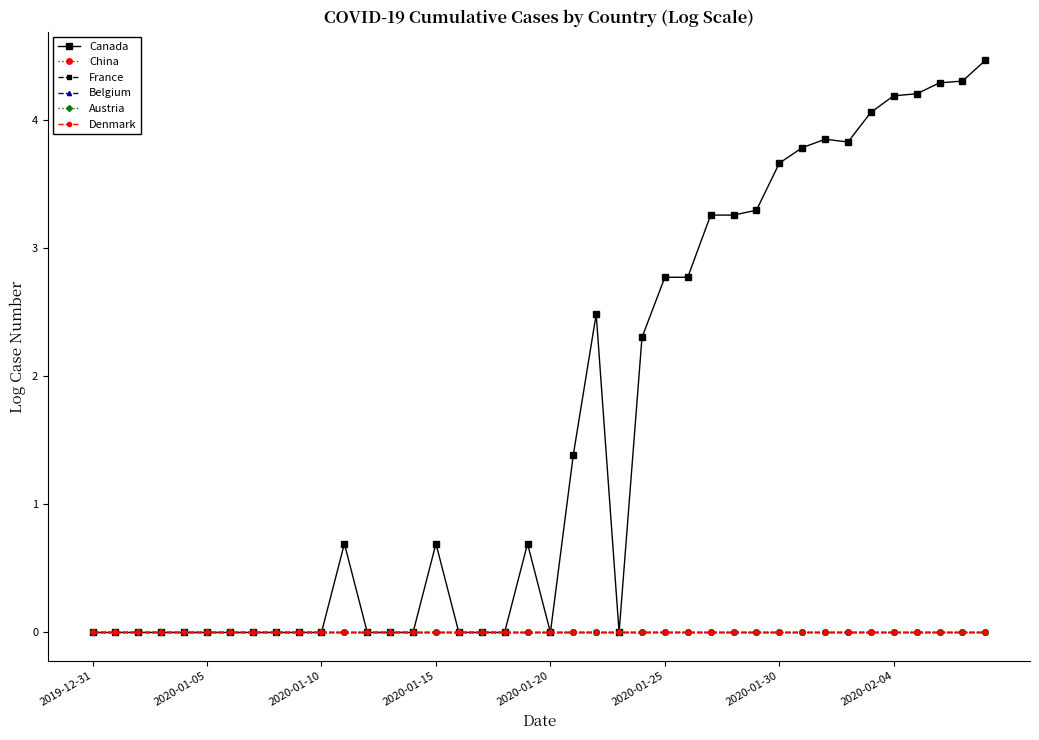

True or false: Austria and Denmark cross at least once.

False